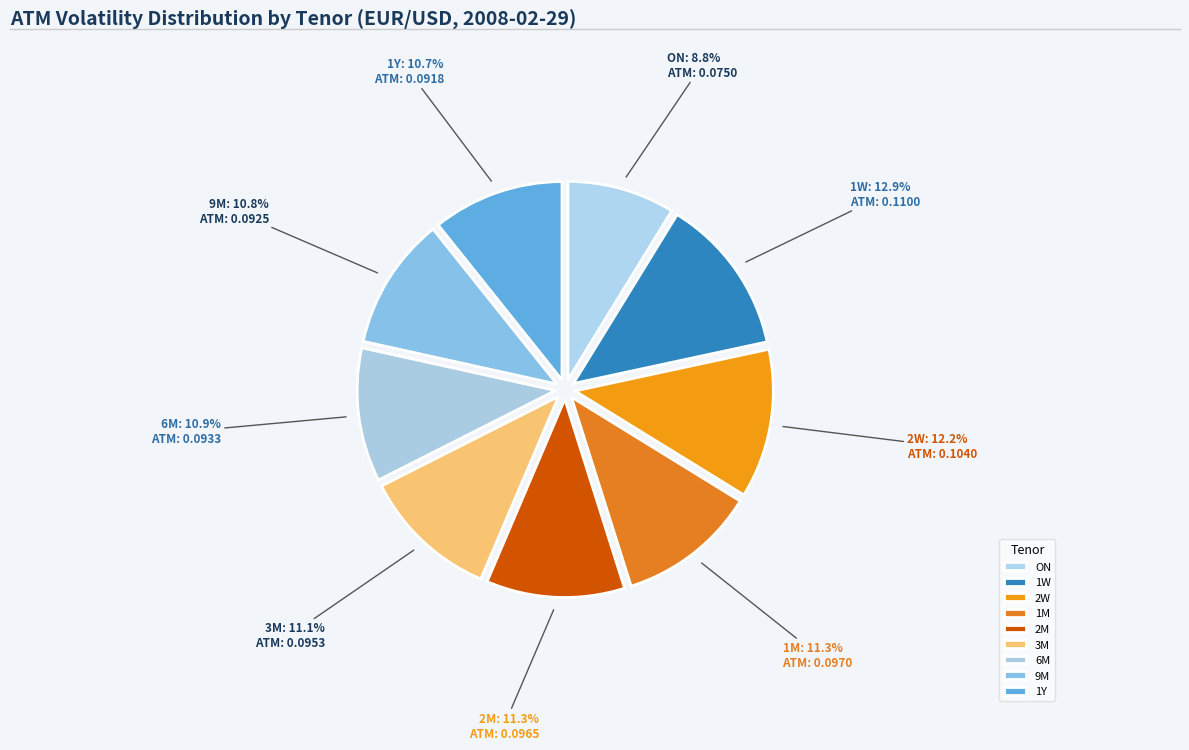

Is 9M the majority of the pie?

No